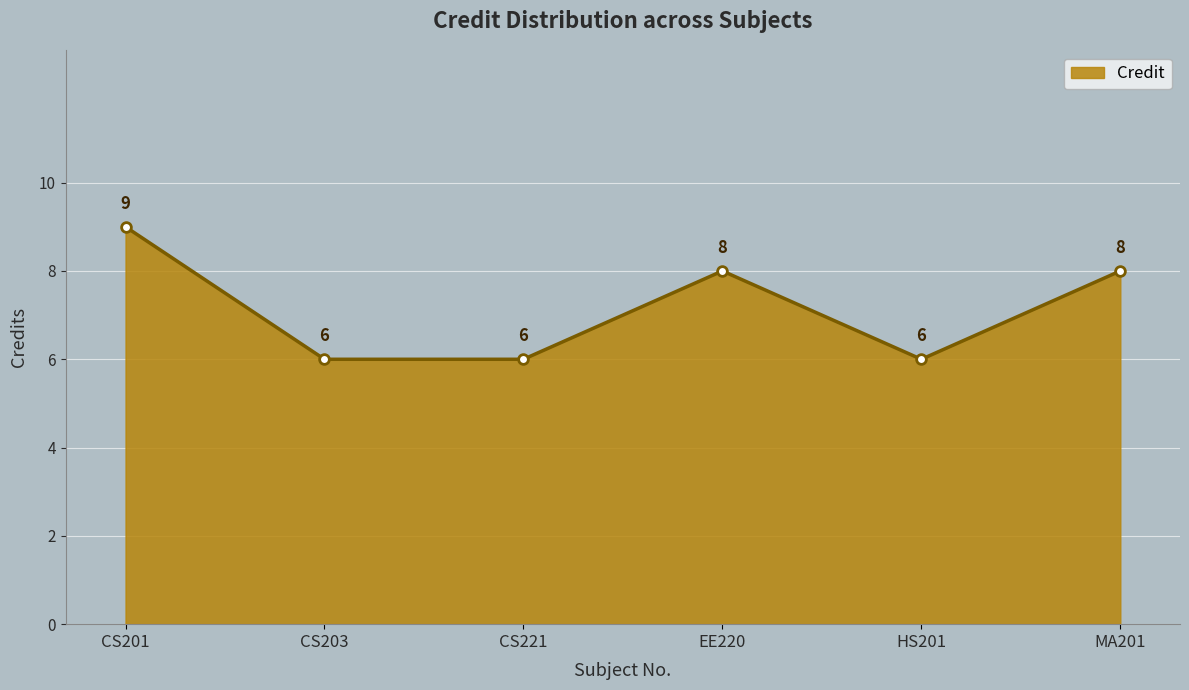

At which category does the chart reach its peak across all series?

CS201